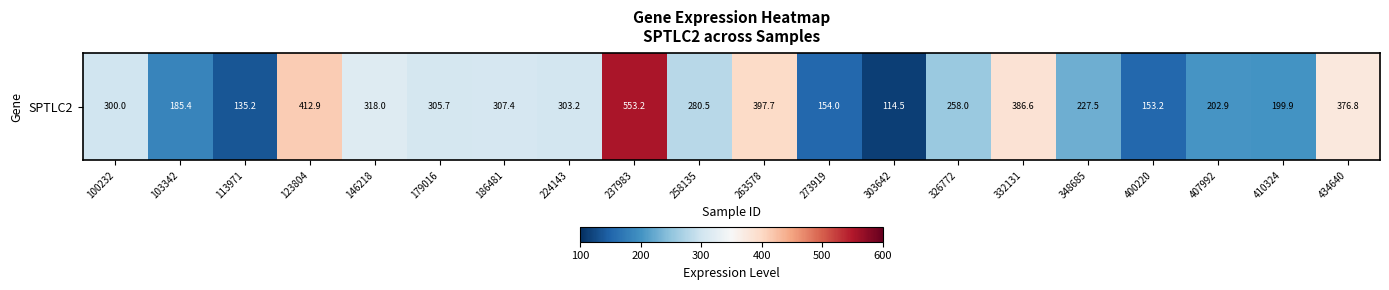

Reading left to right, list all the values displayed in this chart.

300.0	185.4	135.2	412.9	318.0	305.7	307.4	303.2	553.2	280.5	397.7	154.0	114.5	258.0	386.6	227.5	153.2	202.9	199.9	376.8